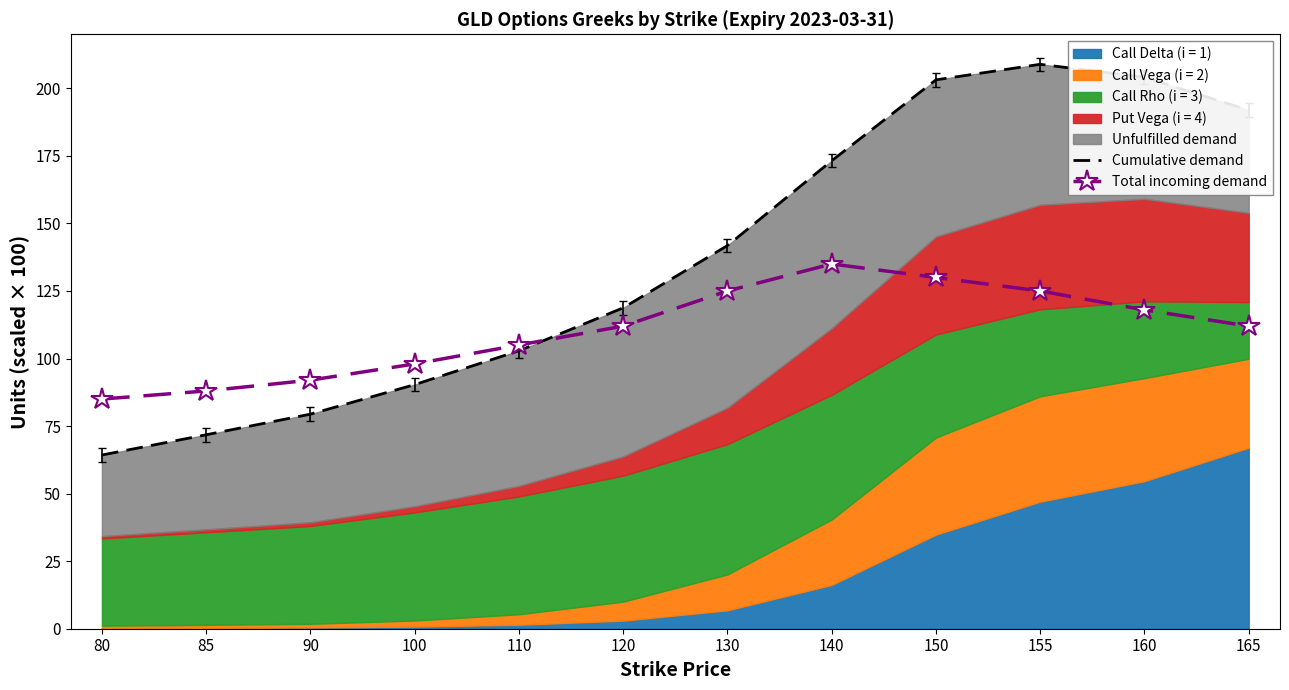

Which series has the largest range (max minus min)?

Cumulative demand